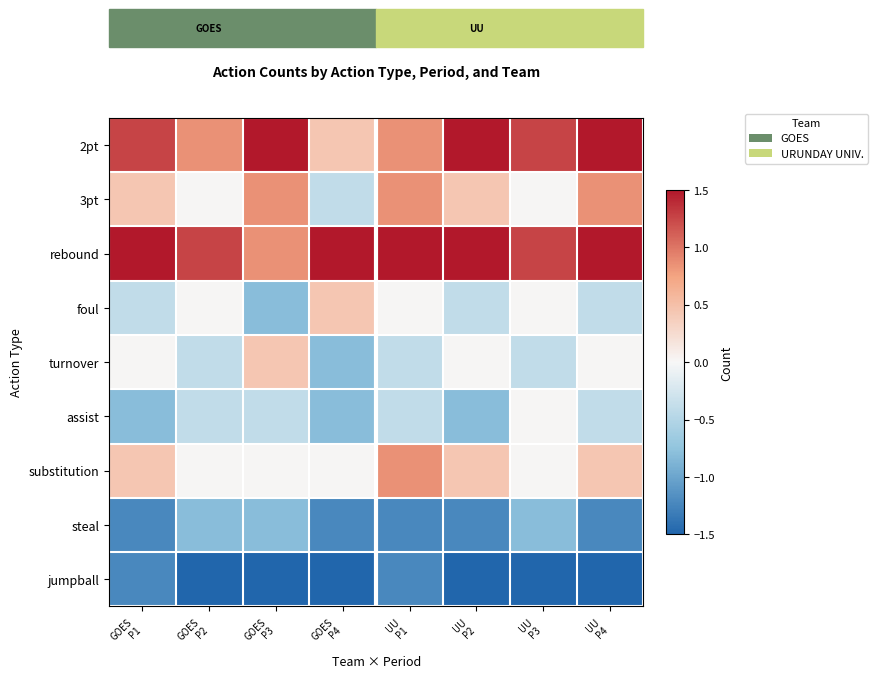

Rank the series at GOES P3 from lowest to highest value.

jumpball, foul, steal, assist, substitution, turnover, 3pt, rebound, 2pt